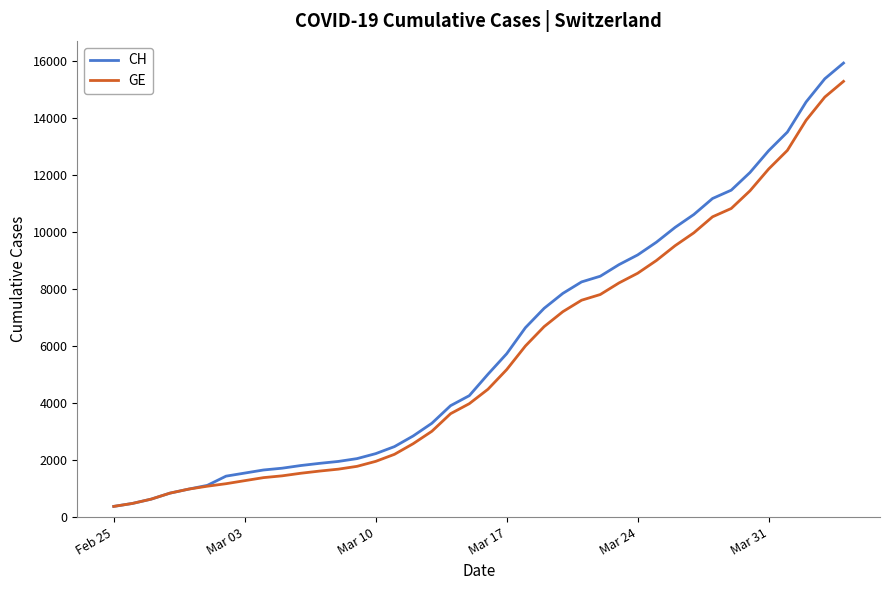

What is the lowest value of the GE series?

375